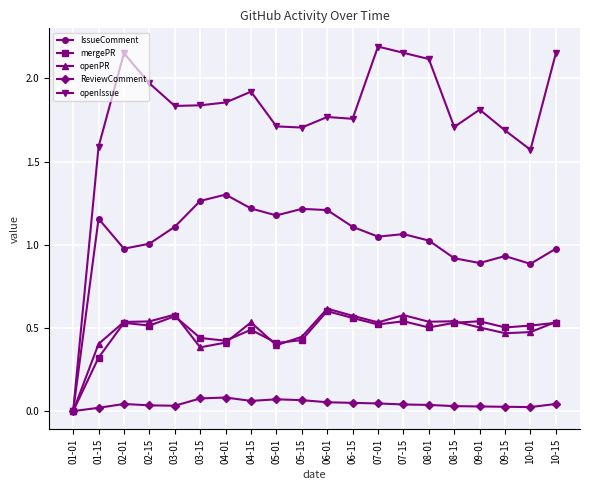

Is the value of IssueComment at 09-15 greater than the value of openPR at 02-15?

Yes